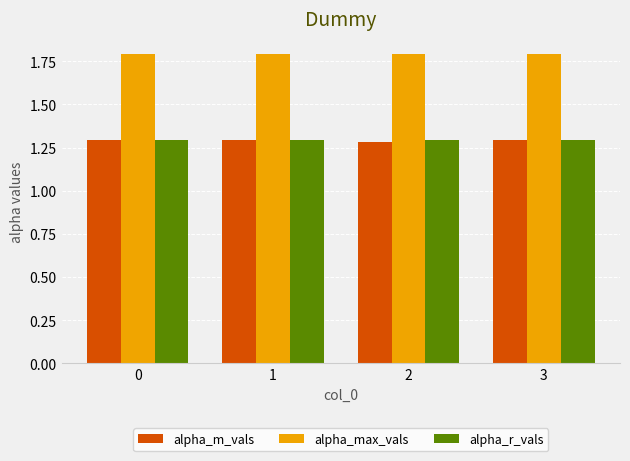

What is the difference between the highest and lowest values at 2?

0.5